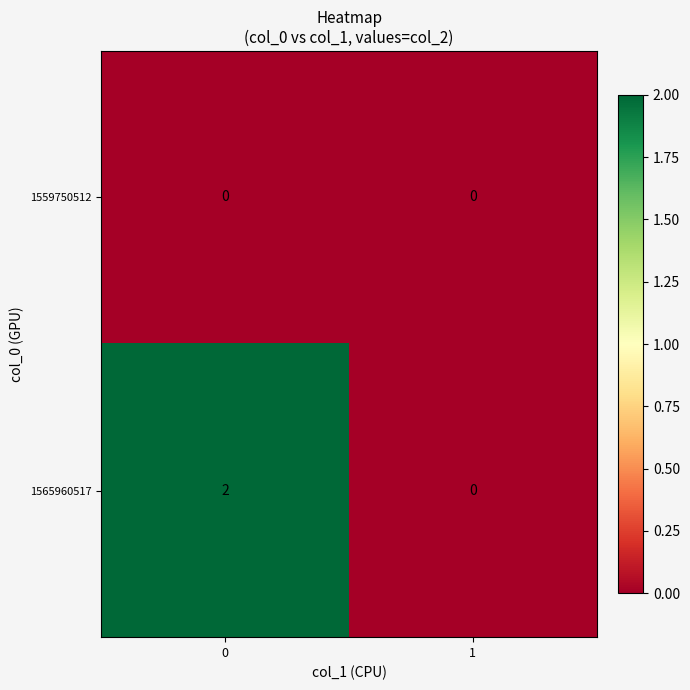

Count the number of categories in the chart.

2